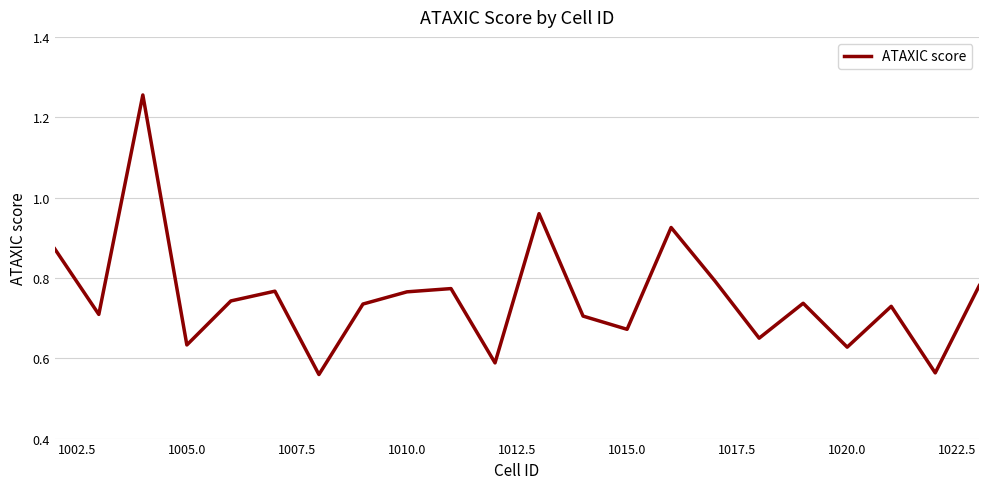

Is this an area chart (filled region under the line)?

No